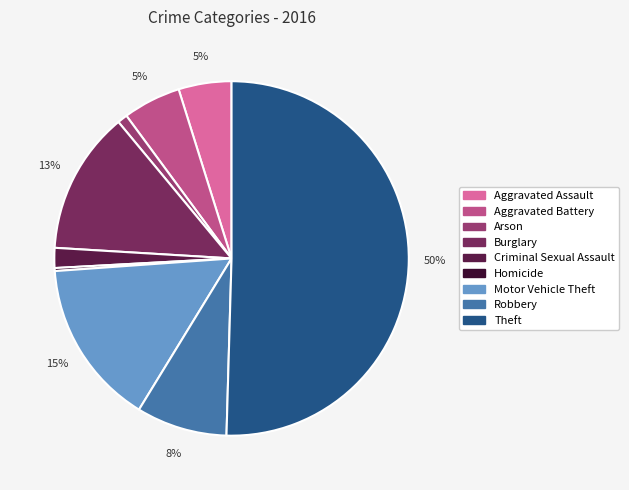

The Aggravated Assault slice represents 5% of the pie. True or false?

True